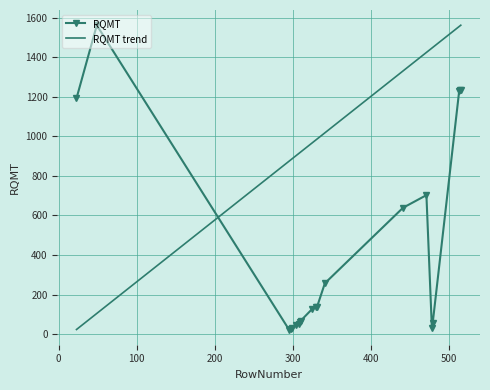

At which label does the data first exceed 137?

23